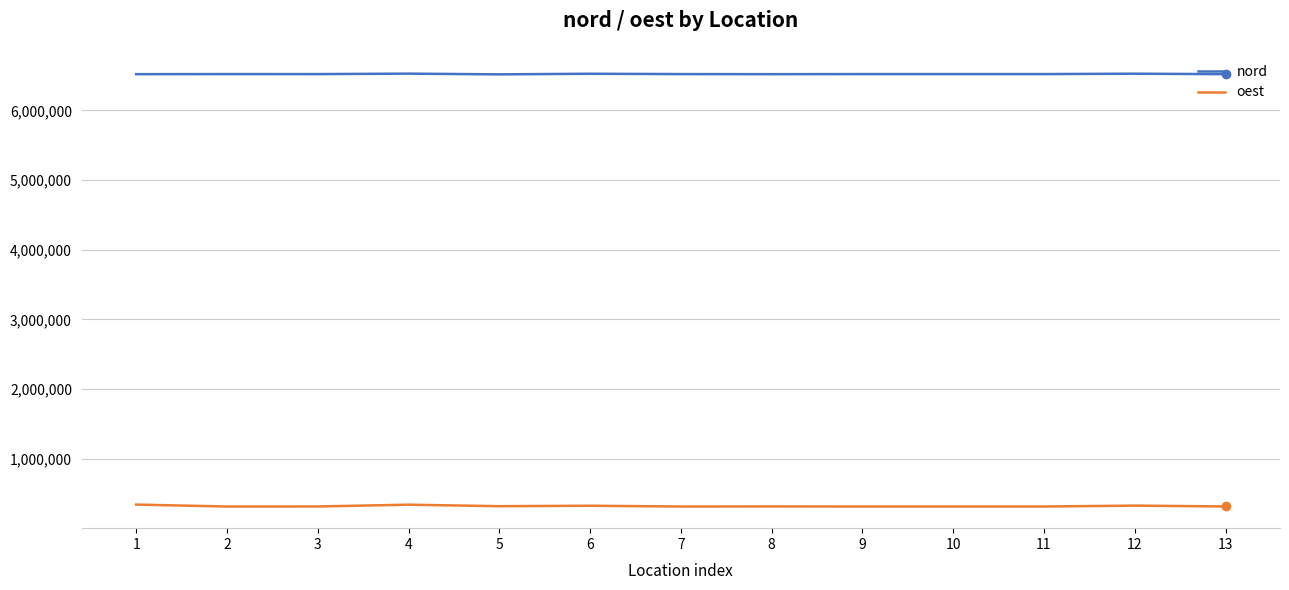

What is the maximum value shown in the chart?

6526031.6